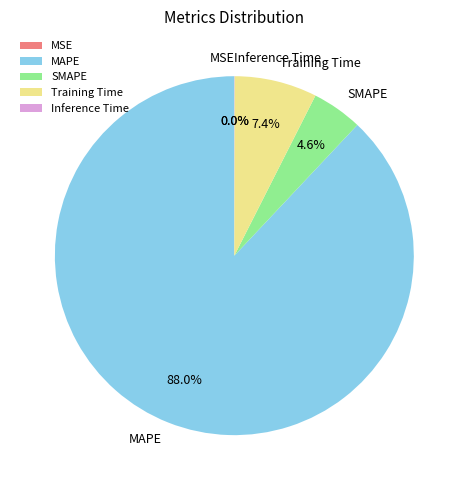

What percentage is NOT represented by SMAPE?

95.4%